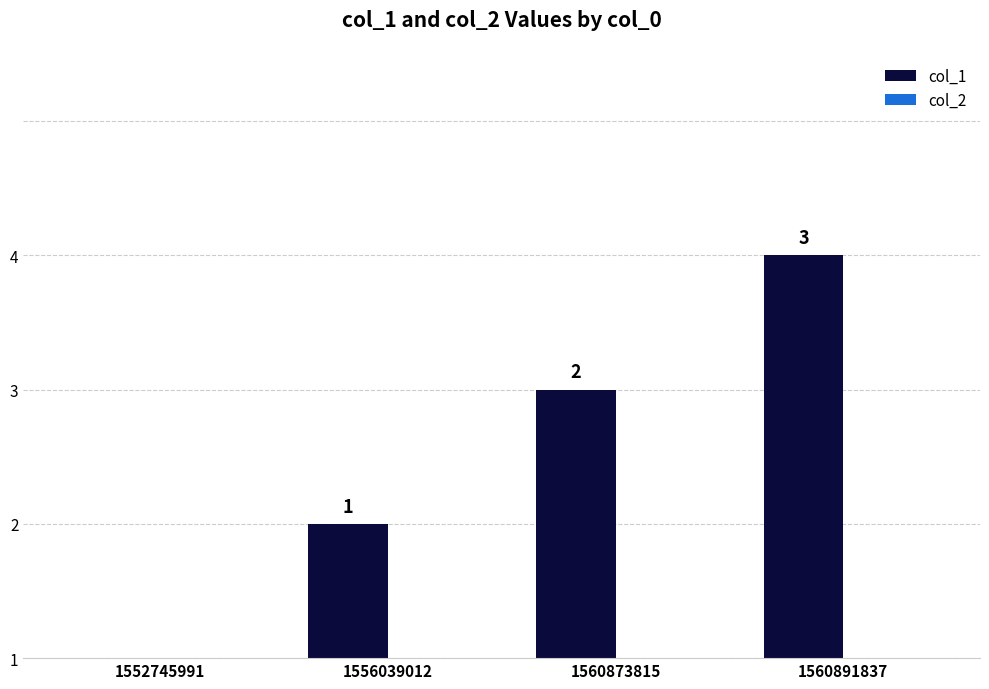

Are the bars horizontal?

No